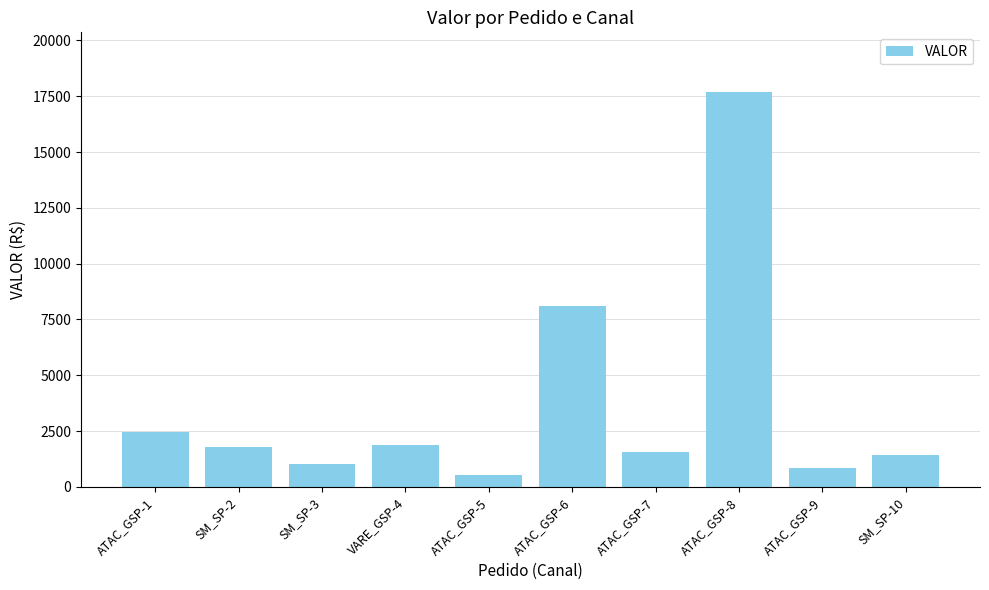

Where is the data nearest to the value 9112?

ATAC_GSP-6